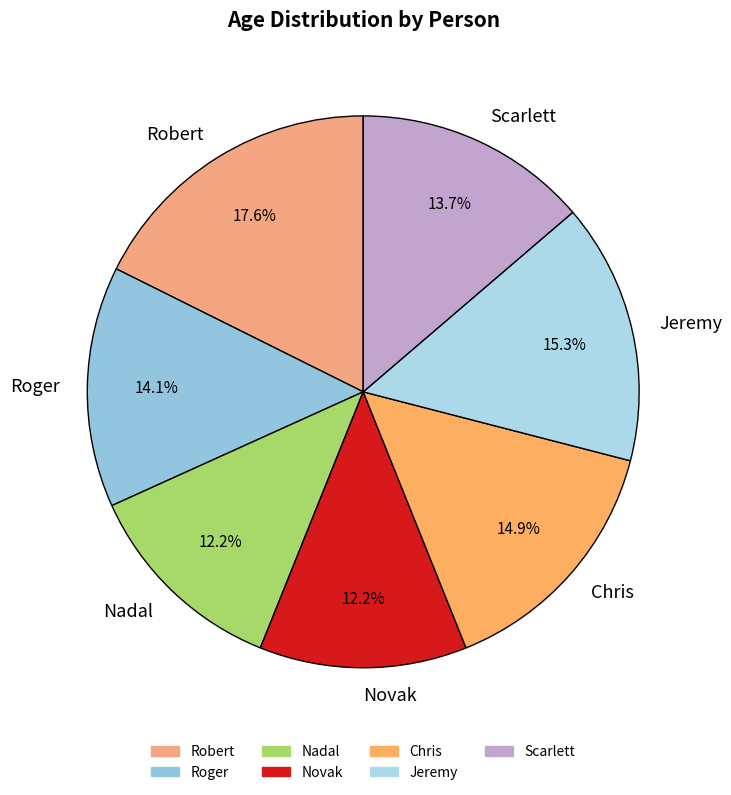

Combined, do Scarlett and Robert account for over 50%?

No